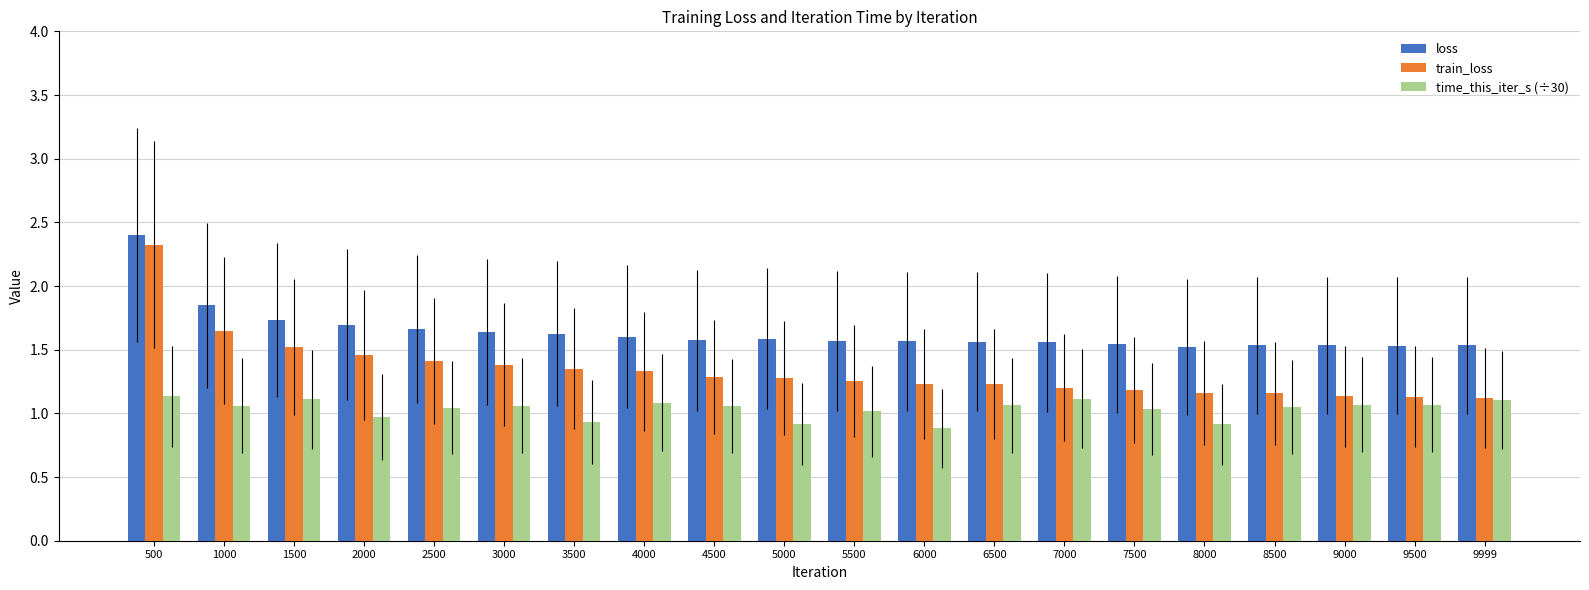

Rank the series by their average value, from lowest to highest.

time_this_iter_s (÷30), train_loss, loss